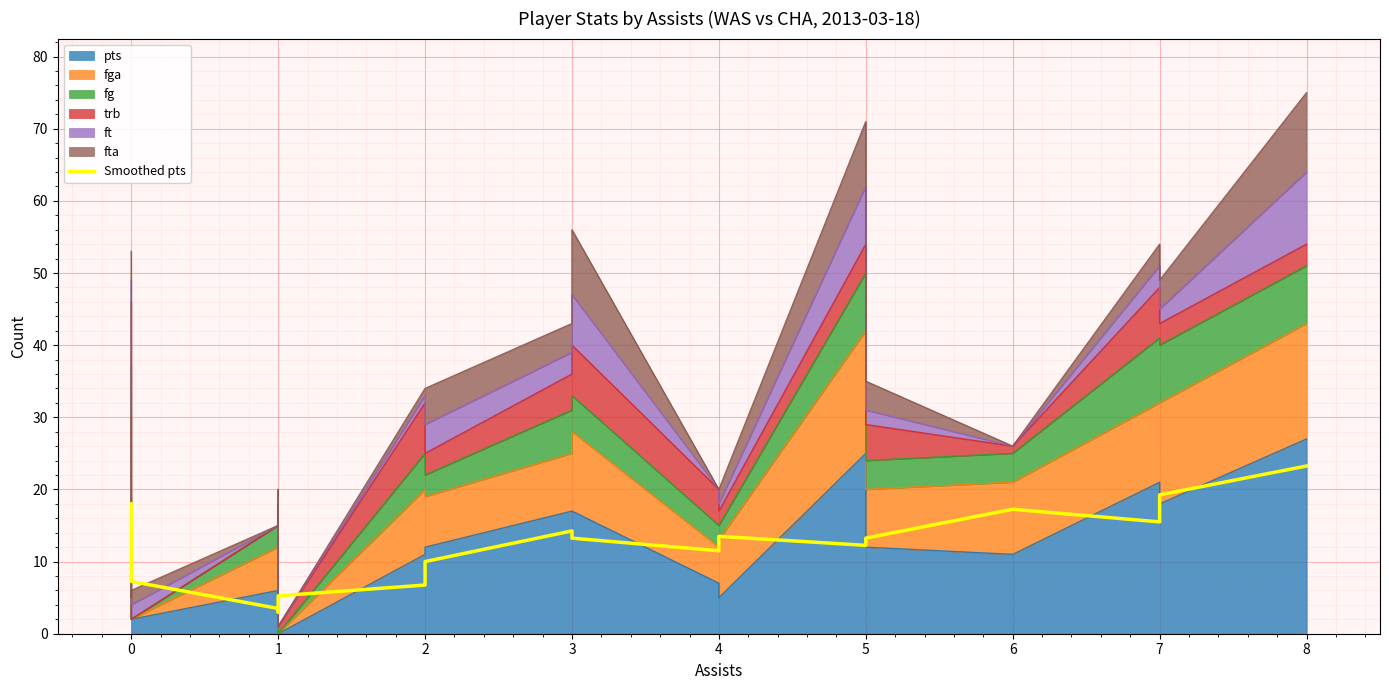

How many points are higher than both their immediate neighbors (excluding endpoints)?

3